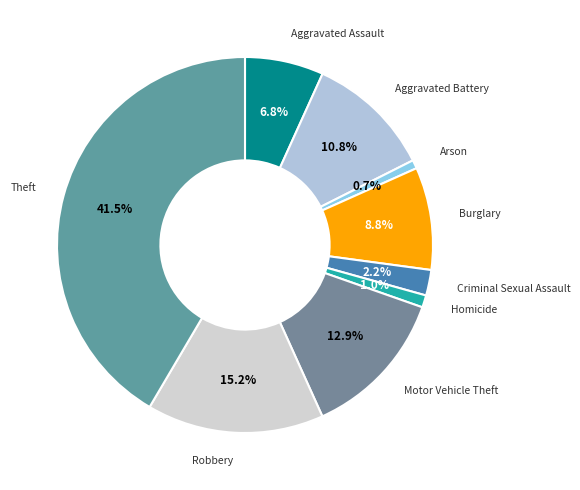

What is the largest slice in the pie chart?

Theft